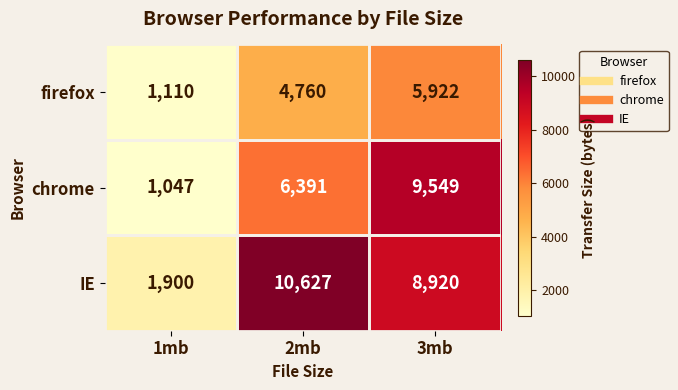

Which category has the lowest value in the firefox series?

1mb